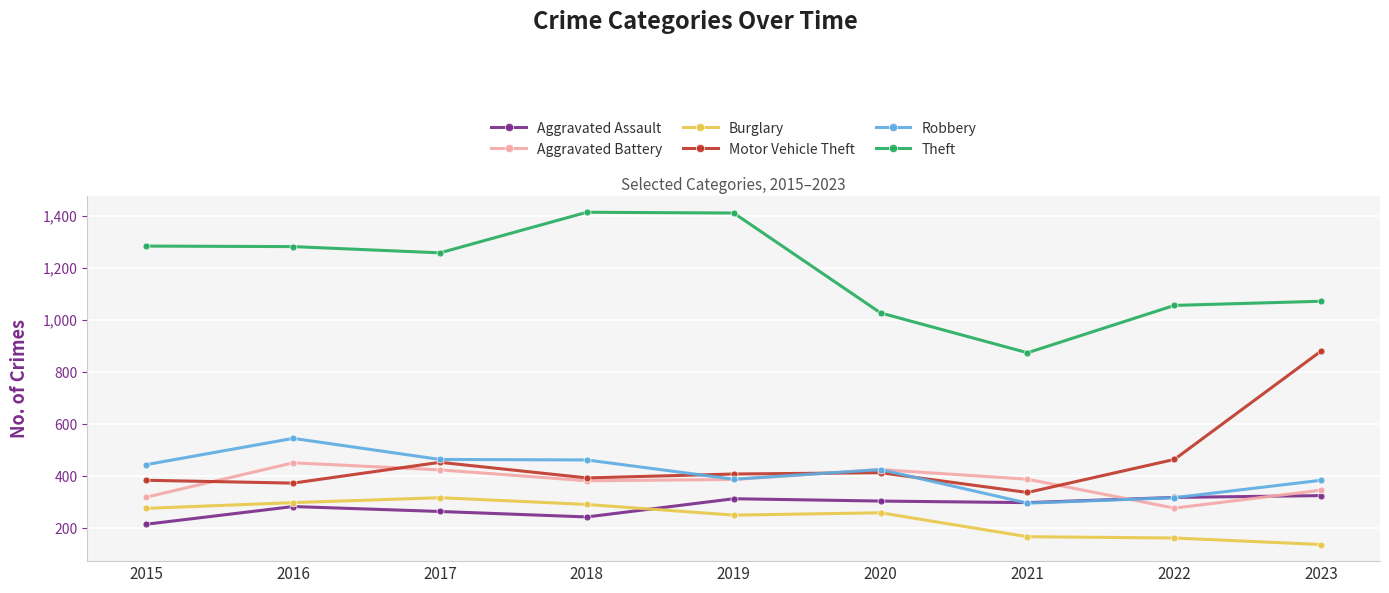

What is the value of the Aggravated Assault point at the 4th from the left?

243